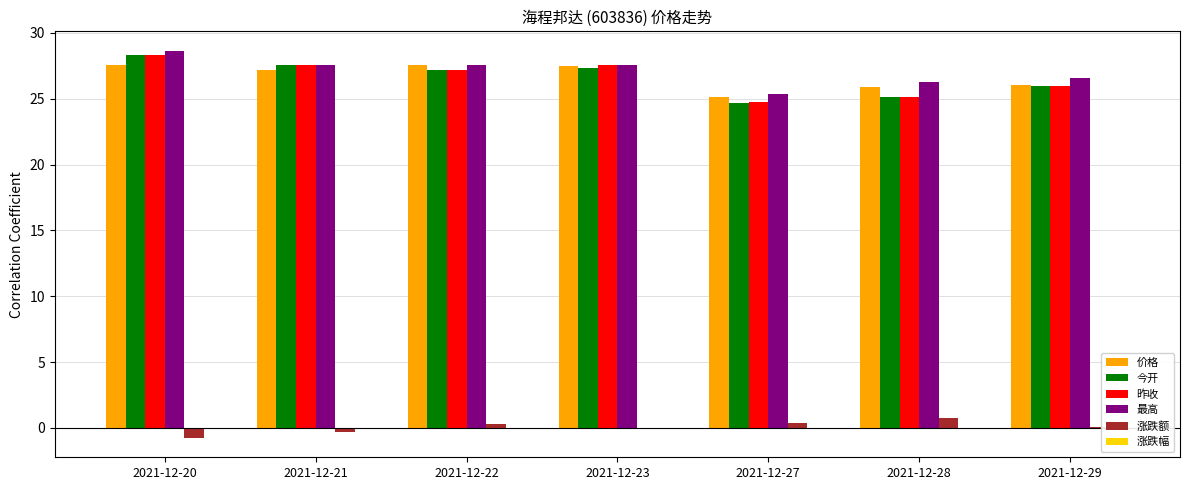

Is it true that 昨收 equals 47.8 at 2021-12-20?

False